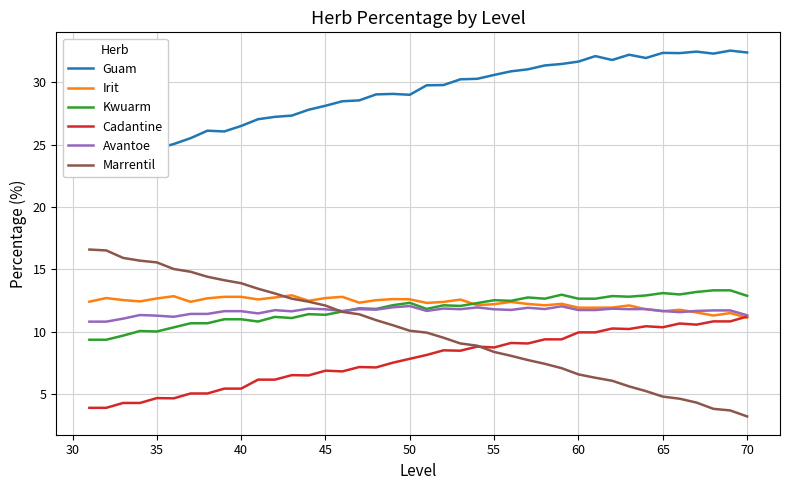

The value of Marrentil at 60 is 9.2. True or false?

False